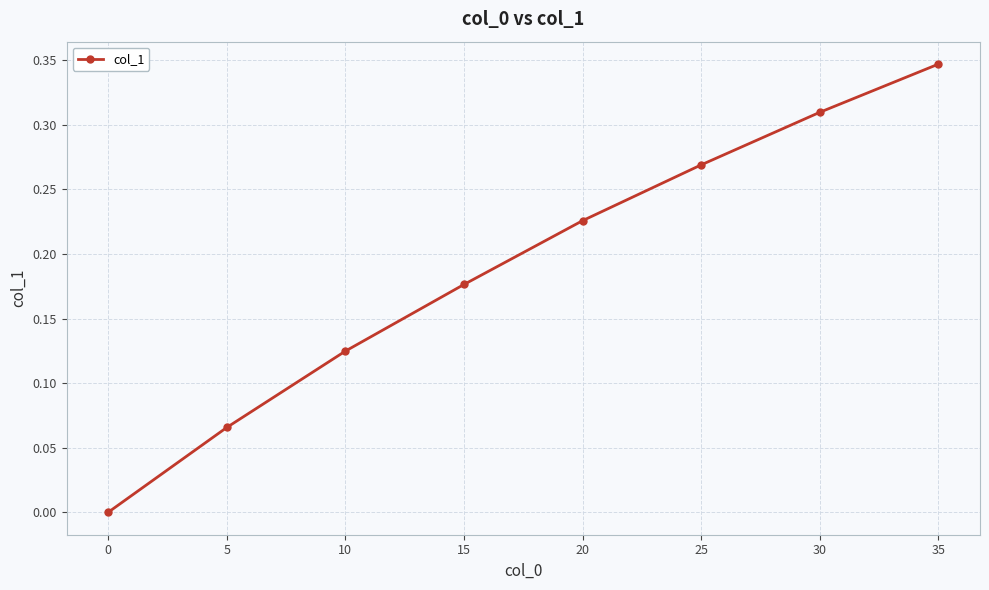

List the labels in order of value, largest first.

35, 30, 25, 20, 15, 10, 5, 0